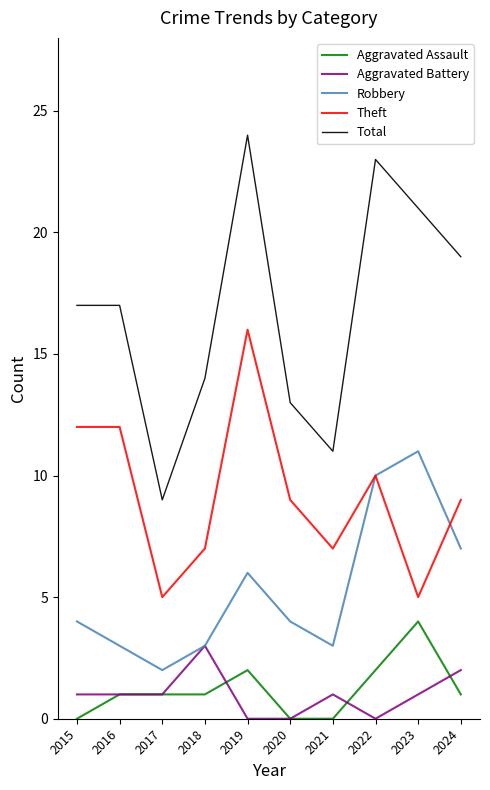

Count the number of categories in the chart.

10